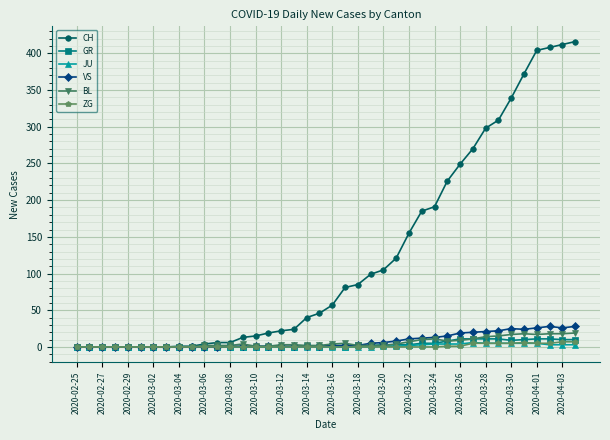

Which series has the largest total across all categories?

CH